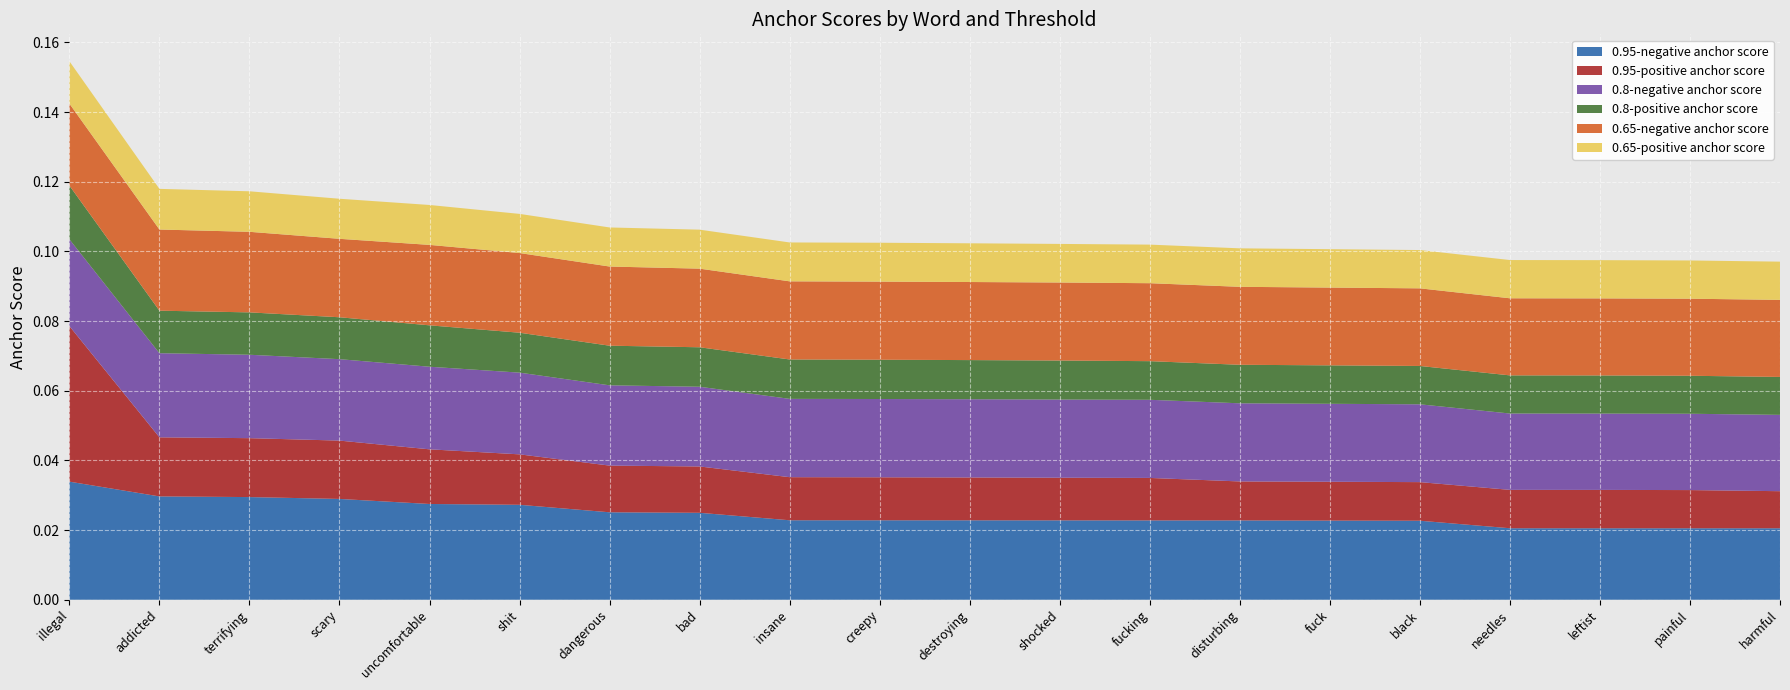

What are all the series names shown in the legend?

0.95-negative anchor score, 0.95-positive anchor score, 0.8-negative anchor score, 0.8-positive anchor score, 0.65-negative anchor score, 0.65-positive anchor score